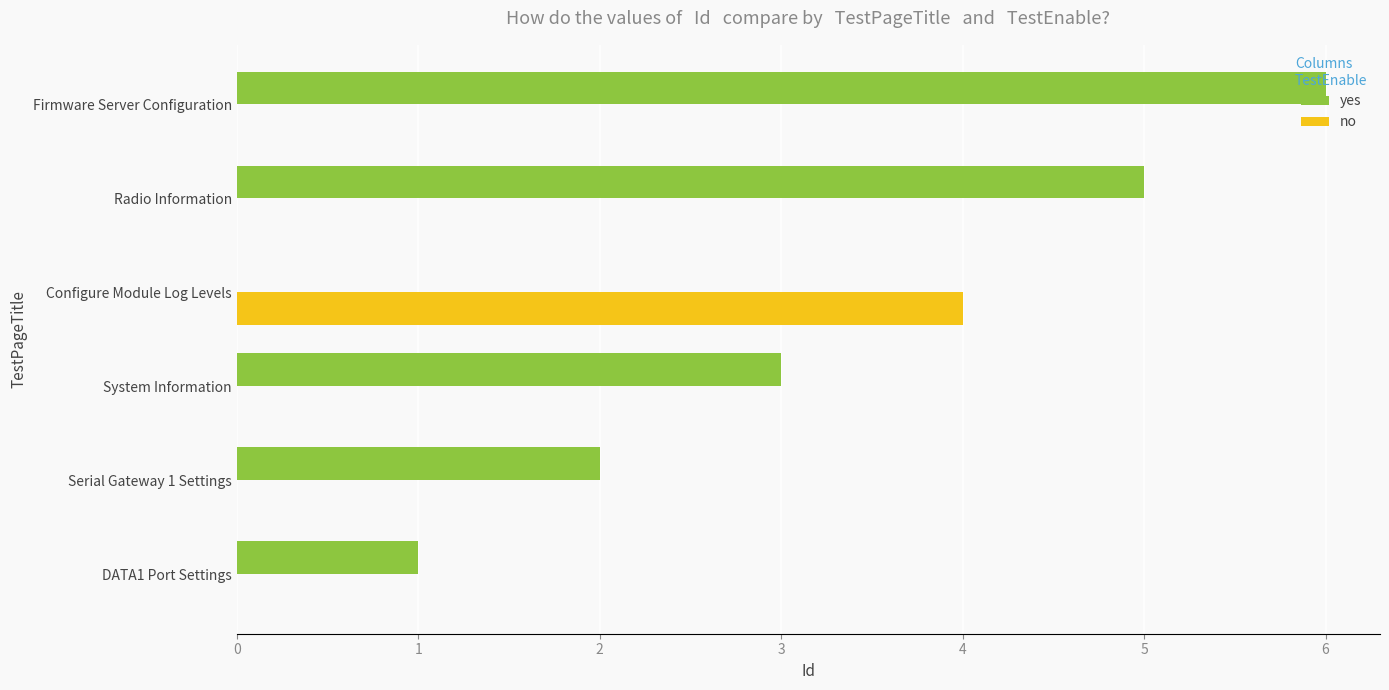

Which series changed the most between Serial Gateway 1 Settings and Configure Module Log Levels?

no